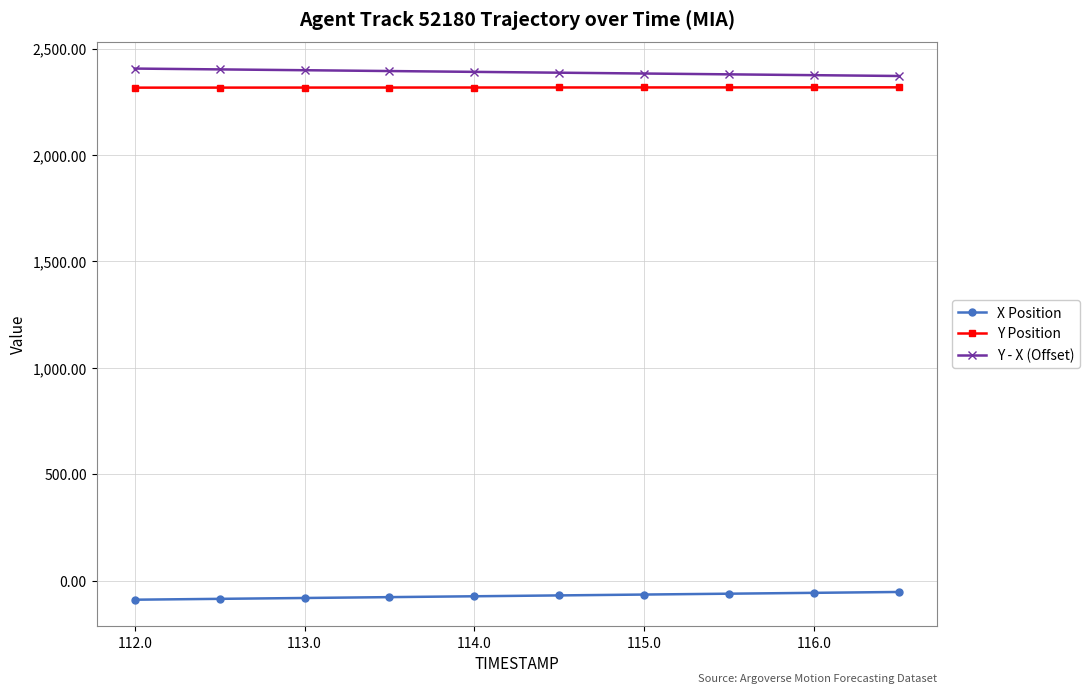

True or false: Y Position and X Position intersect in this chart.

False